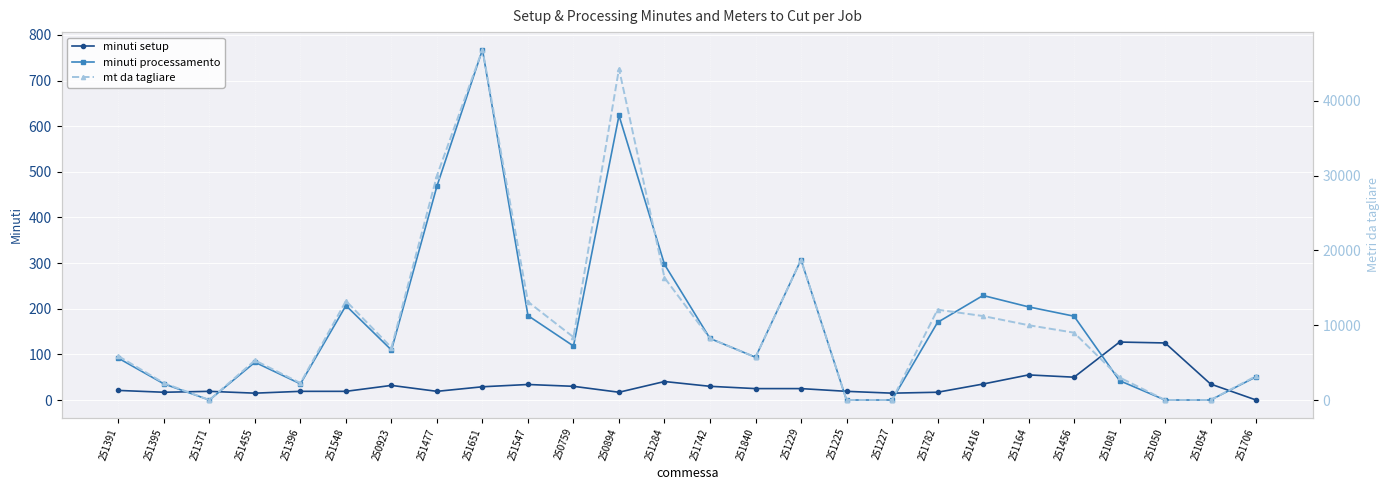

At which label does minuti processamento reach its peak?

251651